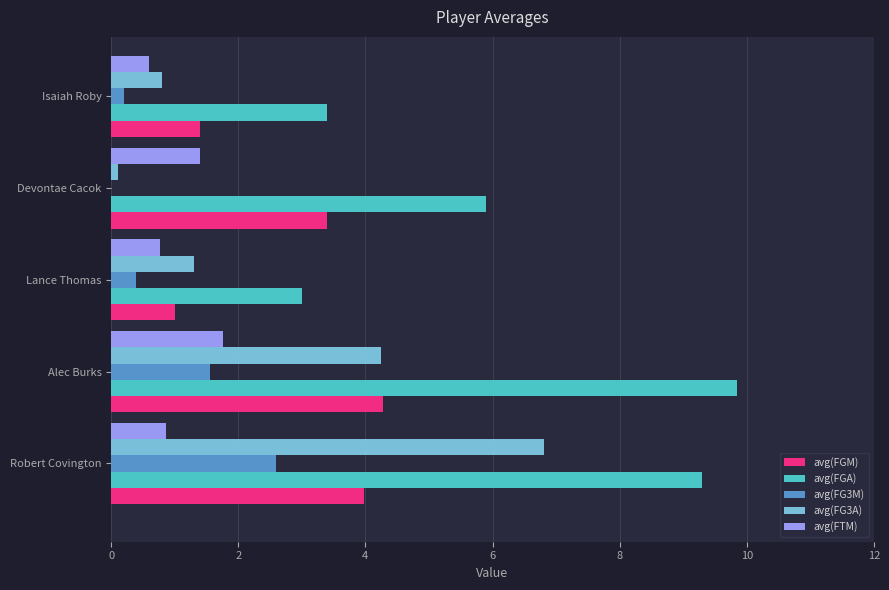

What is the sum of all avg(FTM) values?

5.4